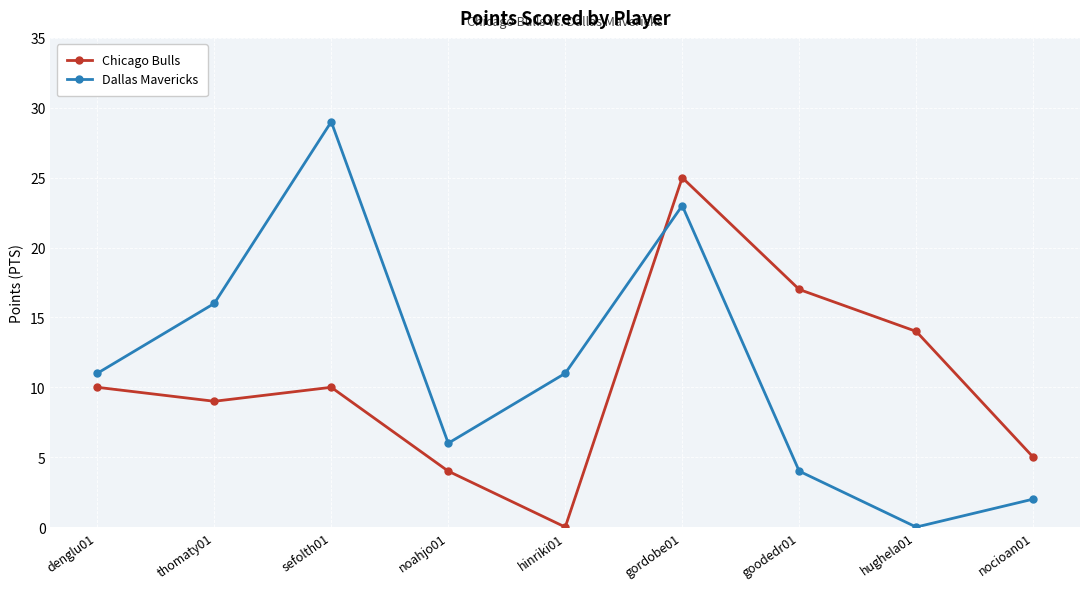

At which category is the sum across all series the highest?

gordobe01